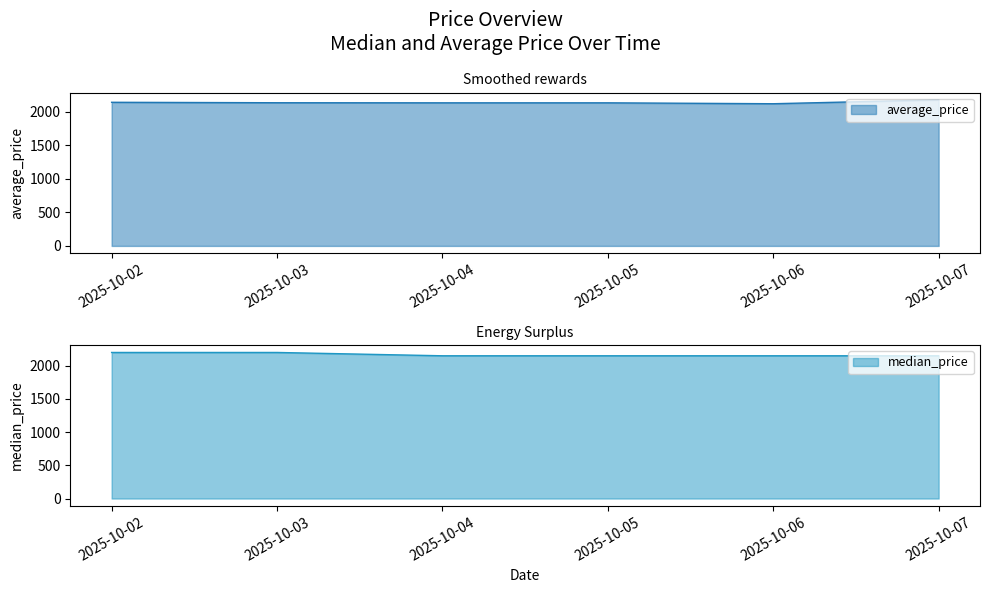

At which label does average_price reach its minimum?

2025-10-06